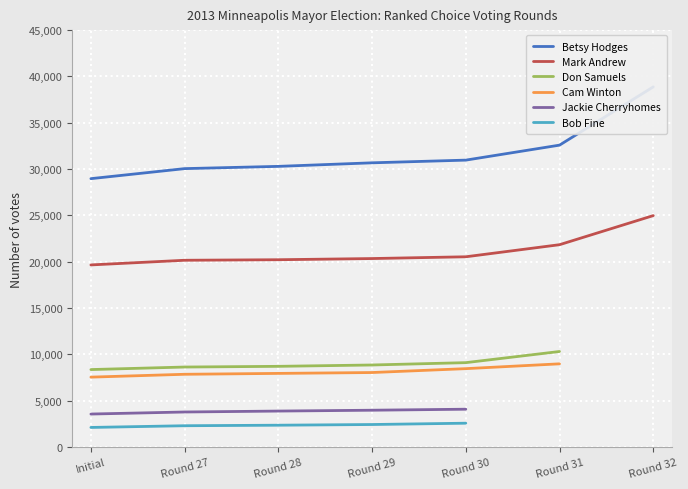

List the series in order of their peak value, highest first.

Betsy Hodges, Mark Andrew, Don Samuels, Cam Winton, Jackie Cherryhomes, Bob Fine